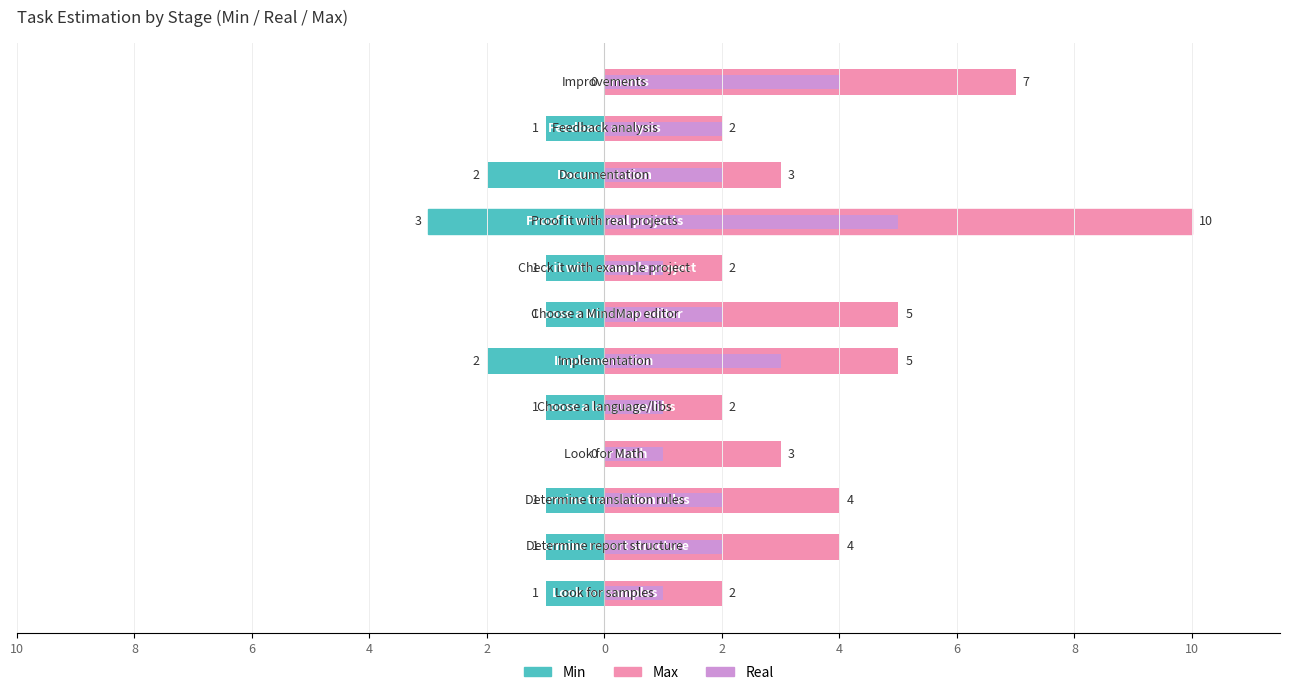

Reading right to left, list all the values displayed in this chart.

Min: 0	-1	-2	-3	-1	-1	-2	-1	0	-1	-1	-1
Max: 7	2	3	10	2	5	5	2	3	4	4	2
Real: 4	2	2	5	1	2	3	1	1	2	2	1